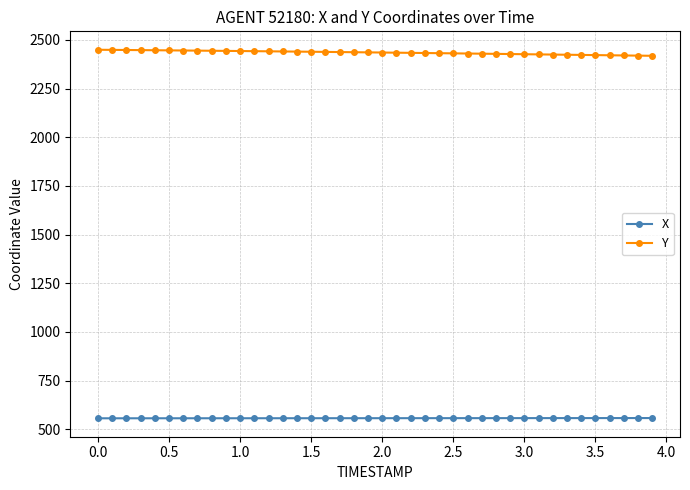

List the series in order of their peak value, lowest first.

X, Y